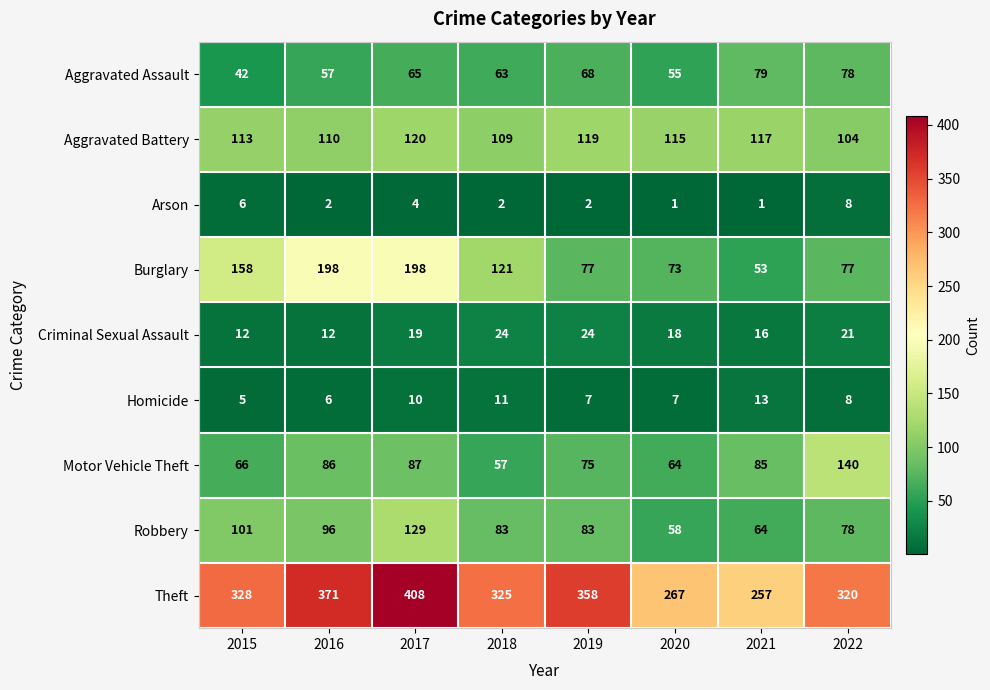

True or false: Arson has a value of 3 at 2017.

False